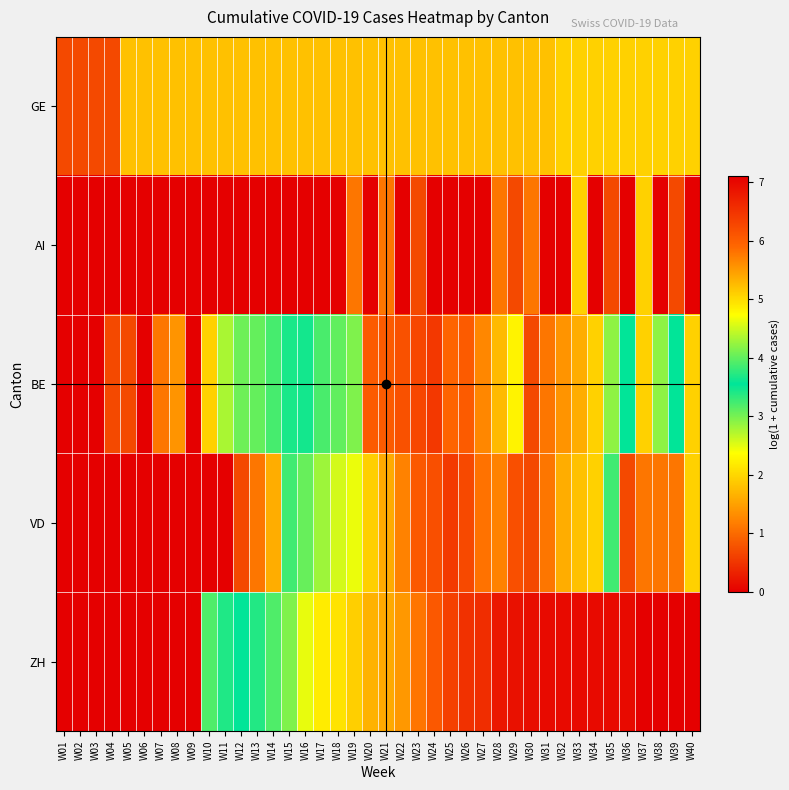

Reading left to right, extract all data points from this chart.

GE: W01=0.7	W02=0.7	W03=0.7	W04=0.7	W05=1.8	W06=1.8	W07=1.8	W08=1.8	W09=1.8	W10=1.8	W11=1.8	W12=1.8	W13=1.8	W14=1.8	W15=1.8	W16=1.8	W17=1.8	W18=1.8	W19=1.8	W20=1.8	W21=1.8	W22=1.8	W23=1.8	W24=1.8	W25=1.8	W26=1.8	W27=1.8	W28=1.8	W29=1.8	W30=1.8	W31=1.8	W32=1.9	W33=1.9	W34=1.9	W35=1.9	W36=1.9	W37=1.9	W38=1.9	W39=1.9	W40=1.9
AI: W01=0.0	W02=0.0	W03=0.0	W04=0.0	W05=0.0	W06=0.0	W07=0.0	W08=0.0	W09=0.0	W10=0.0	W11=0.0	W12=0.0	W13=0.0	W14=0.0	W15=0.0	W16=0.0	W17=0.0	W18=0.0	W19=1.1	W20=0.0	W21=1.1	W22=0.0	W23=0.7	W24=0.0	W25=0.0	W26=0.0	W27=0.0	W28=1.1	W29=0.7	W30=1.1	W31=0.0	W32=0.0	W33=1.9	W34=0.0	W35=0.7	W36=0.0	W37=1.9	W38=0.0	W39=0.7	W40=0.0
BE: W01=0.0	W02=0.0	W03=0.0	W04=0.7	W05=0.7	W06=0.0	W07=1.1	W08=1.4	W09=0.0	W10=1.9	W11=2.8	W12=3.0	W13=3.1	W14=3.2	W15=3.4	W16=3.5	W17=3.9	W18=4.0	W19=4.1	W20=6.0	W21=6.0	W22=6.2	W23=6.3	W24=6.4	W25=5.9	W26=6.0	W27=5.6	W28=5.3	W29=4.8	W30=0.7	W31=1.1	W32=1.4	W33=1.6	W34=1.9	W35=2.9	W36=3.6	W37=1.9	W38=2.9	W39=3.6	W40=1.9
VD: W01=0.0	W02=0.0	W03=0.0	W04=0.0	W05=0.0	W06=0.0	W07=0.0	W08=0.0	W09=0.0	W10=0.0	W11=0.0	W12=0.7	W13=1.1	W14=1.6	W15=3.3	W16=4.0	W17=4.3	W18=4.5	W19=4.6	W20=5.1	W21=5.4	W22=5.7	W23=6.1	W24=6.2	W25=6.4	W26=6.3	W27=5.8	W28=5.7	W29=6.2	W30=0.7	W31=1.1	W32=1.6	W33=1.8	W34=1.9	W35=3.3	W36=0.7	W37=1.1	W38=1.1	W39=1.1	W40=1.9
ZH: W01=0.0	W02=0.0	W03=0.0	W04=0.0	W05=0.0	W06=0.0	W07=0.0	W08=0.0	W09=0.0	W10=3.2	W11=3.4	W12=3.6	W13=3.7	W14=3.9	W15=4.1	W16=4.6	W17=4.9	W18=4.9	W19=5.1	W20=5.3	W21=5.4	W22=5.5	W23=5.8	W24=6.1	W25=6.3	W26=6.5	W27=6.6	W28=6.8	W29=6.9	W30=6.9	W31=7.0	W32=7.0	W33=7.0	W34=7.0	W35=7.0	W36=7.0	W37=7.1	W38=7.1	W39=7.1	W40=7.1